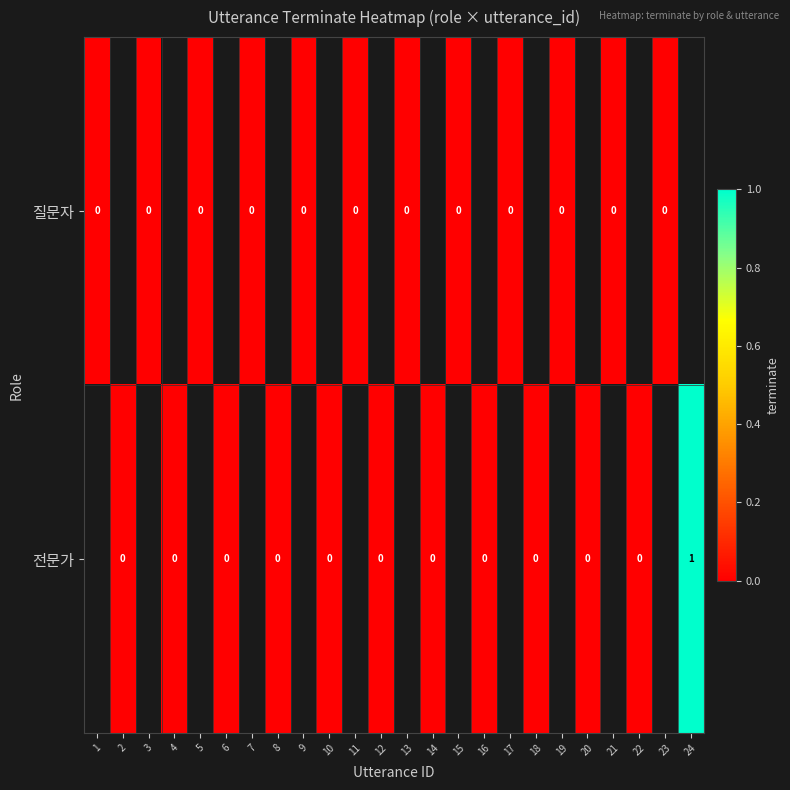

The 전문가 series shows 1 at 24. True or false?

True